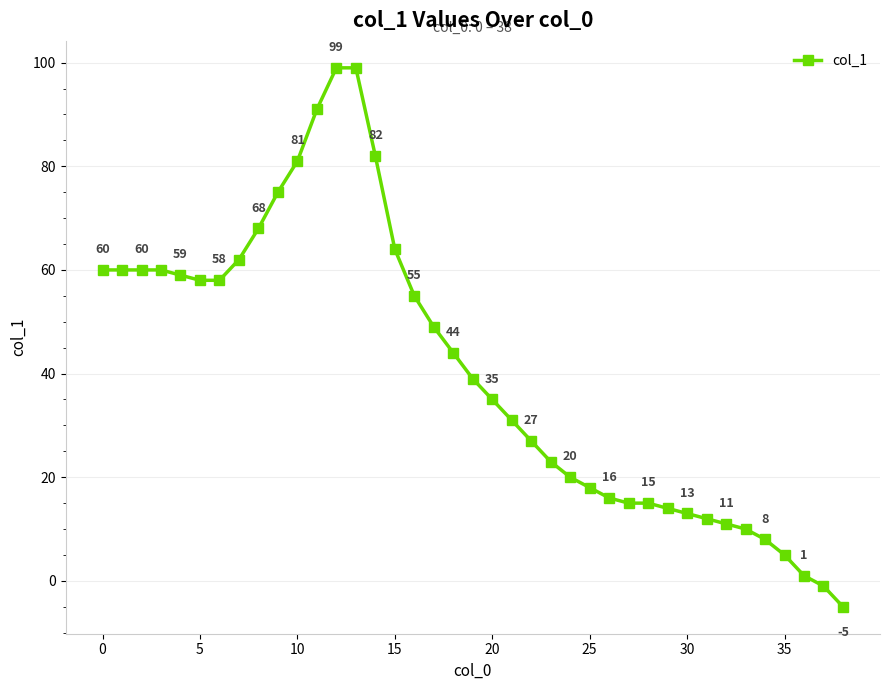

What is the difference between the maximum and minimum values?

104